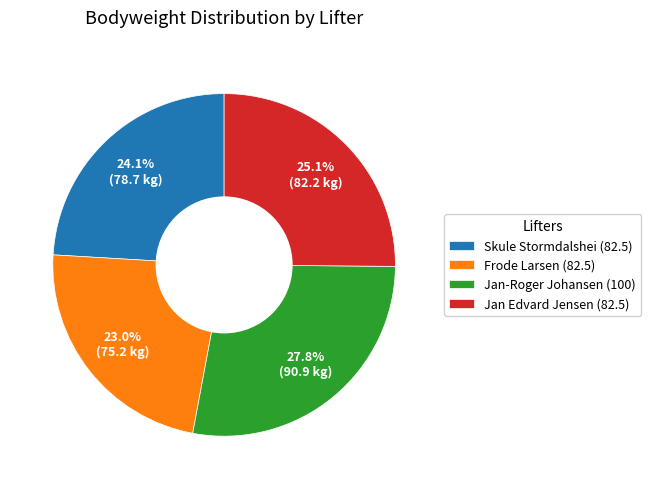

To the nearest percent, what is the average slice percentage?

25%